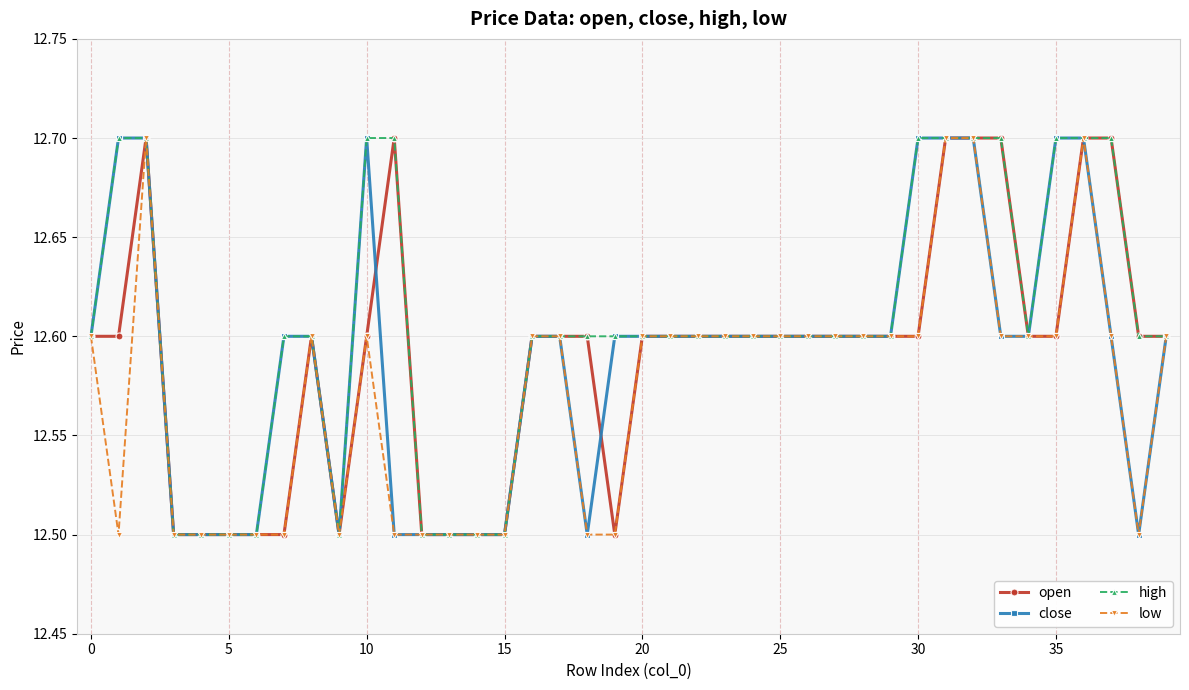

What is the difference between the second highest and minimum values in the close series?

0.2